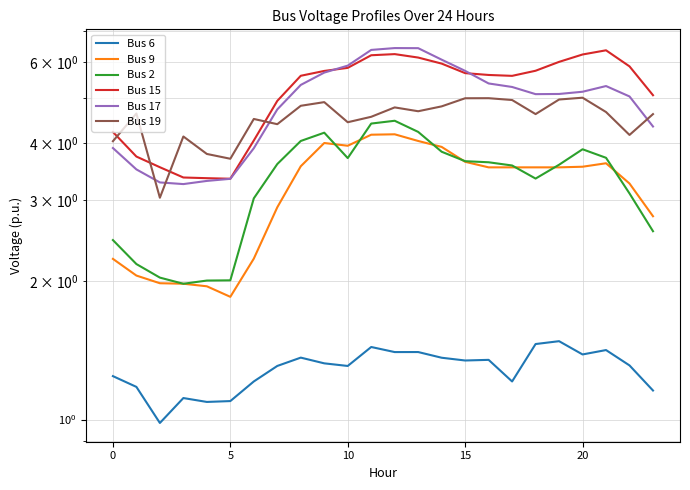

Is the value of Bus 15 at 13 greater than the value of Bus 17 at 22?

Yes